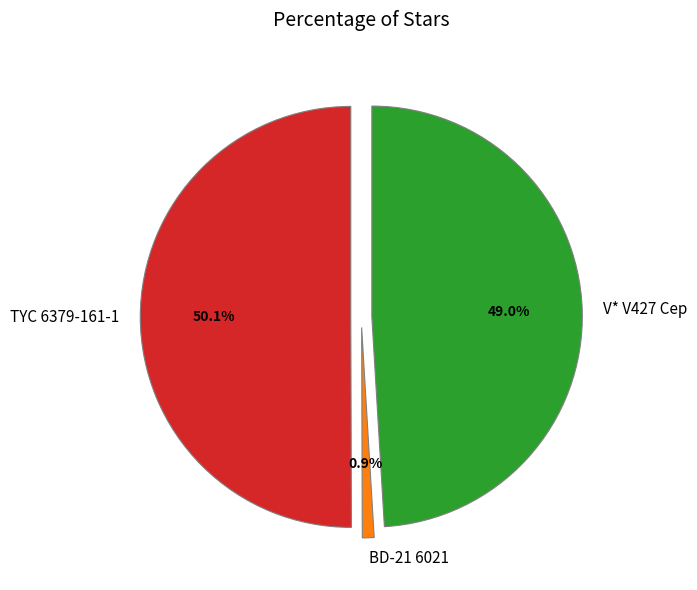

What portion of the pie excludes V* V427 Cep?

51.0%